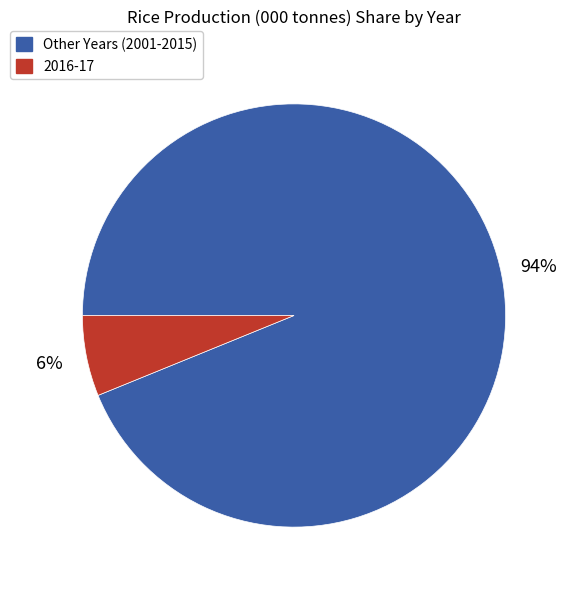

How many segments does this pie chart have?

2